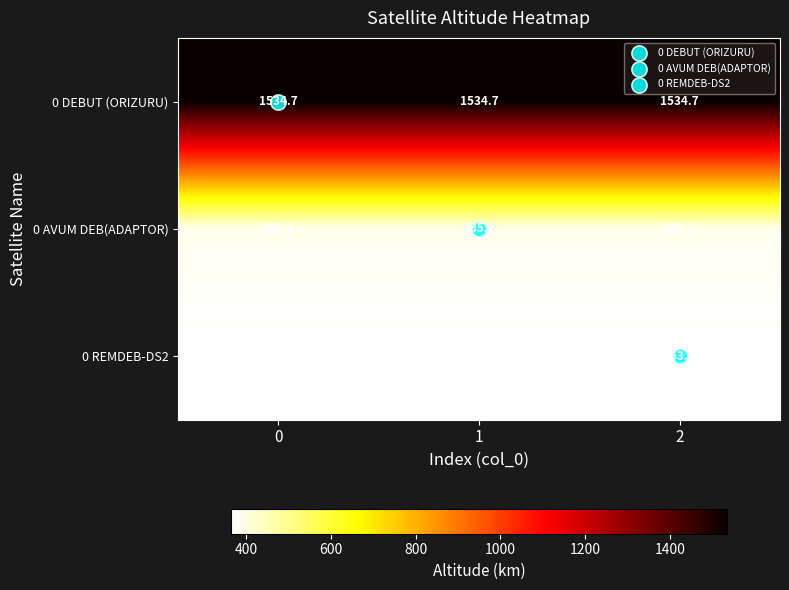

Is it true that 0 REMDEB-DS2 equals 606.5 at 1?

False